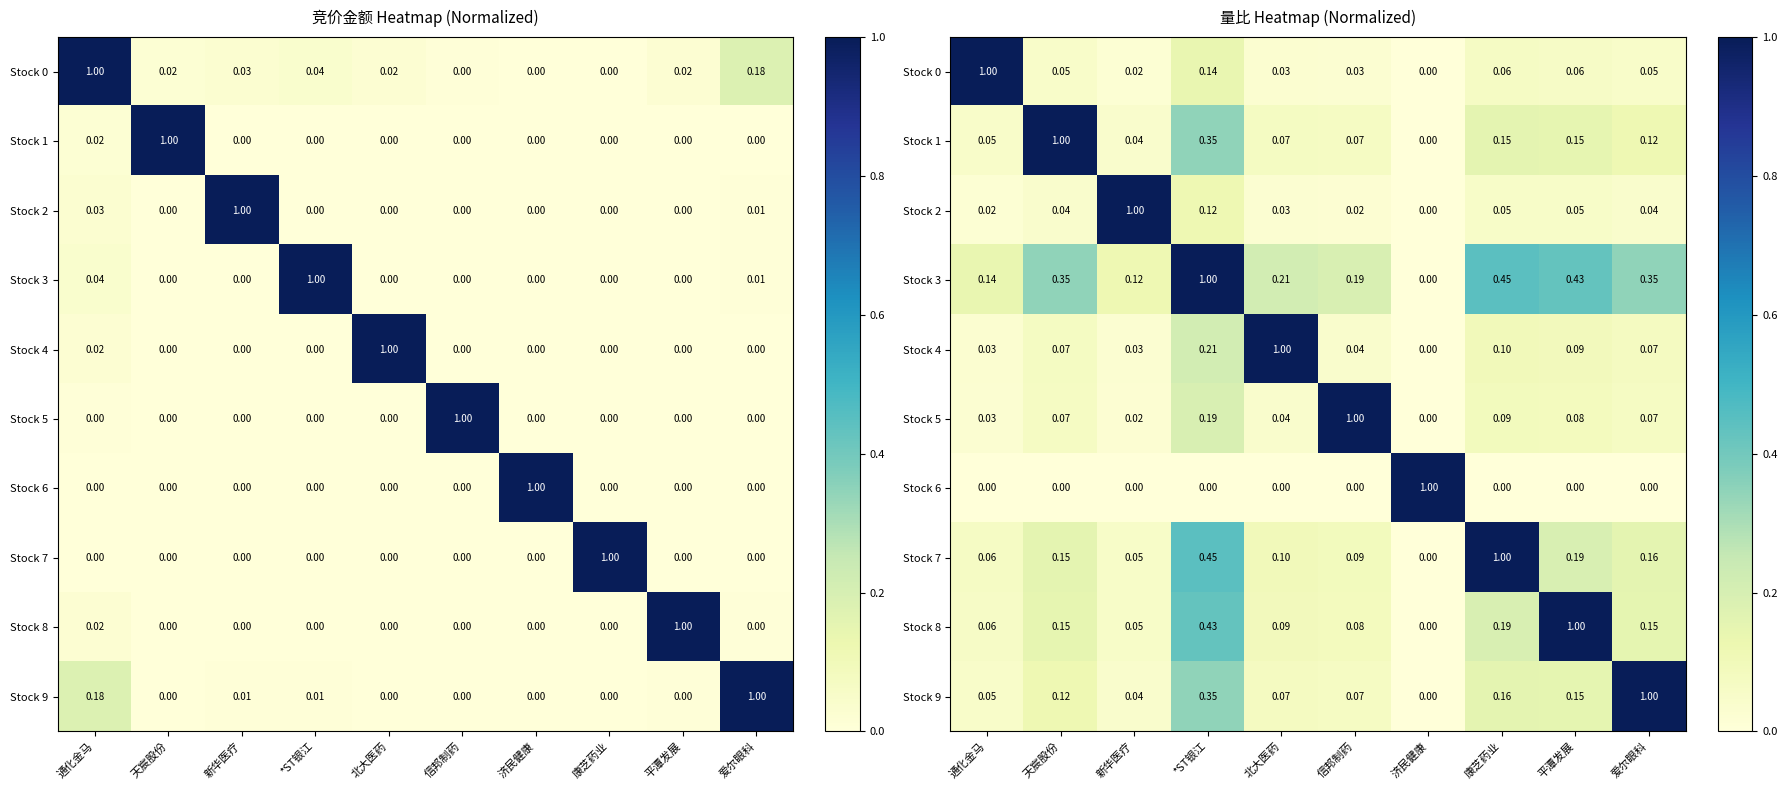

How many positive values does the Stock 5 series have?

9